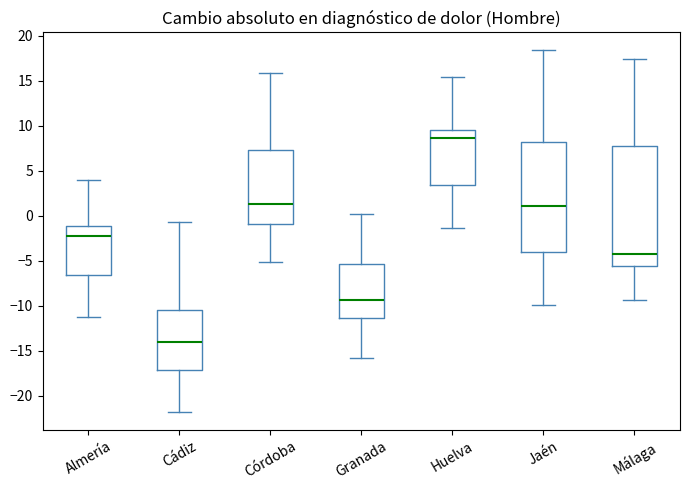

Where does the upper whisker of the box for Cádiz end on the y-axis? The values are not printed on the chart, so give them approximately, as read against the axis.

-1.0